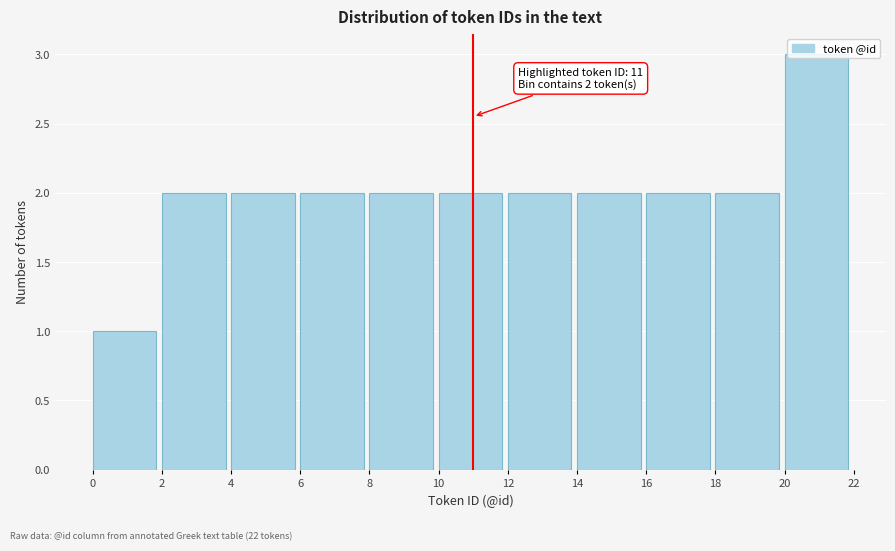

Over which range of the x-axis is the bar tallest?

20 to 22